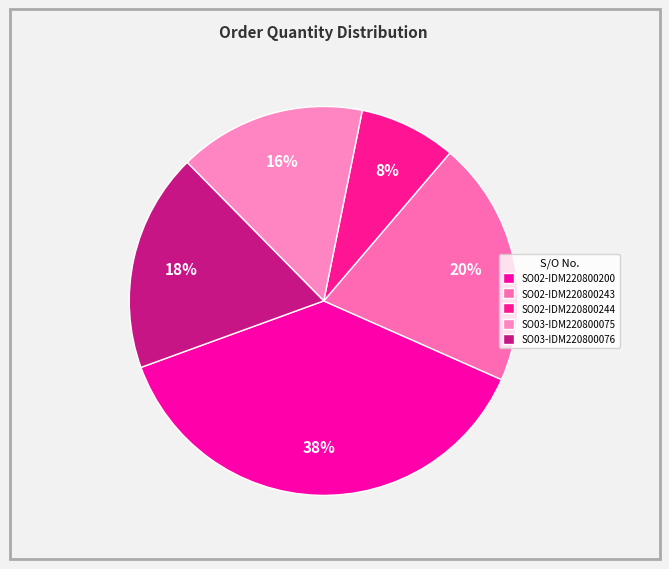

How many slices are in this pie chart?

5